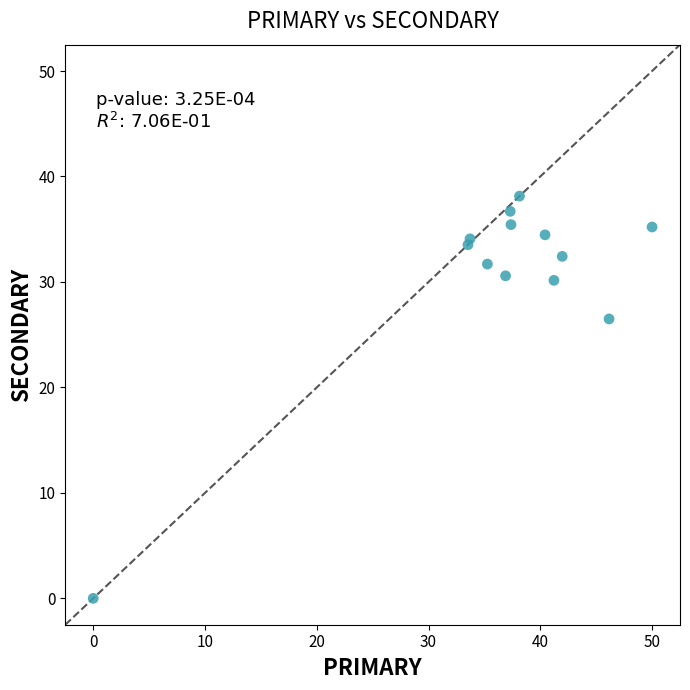

What Y value in the scatter plot is closest to 19?

26.5